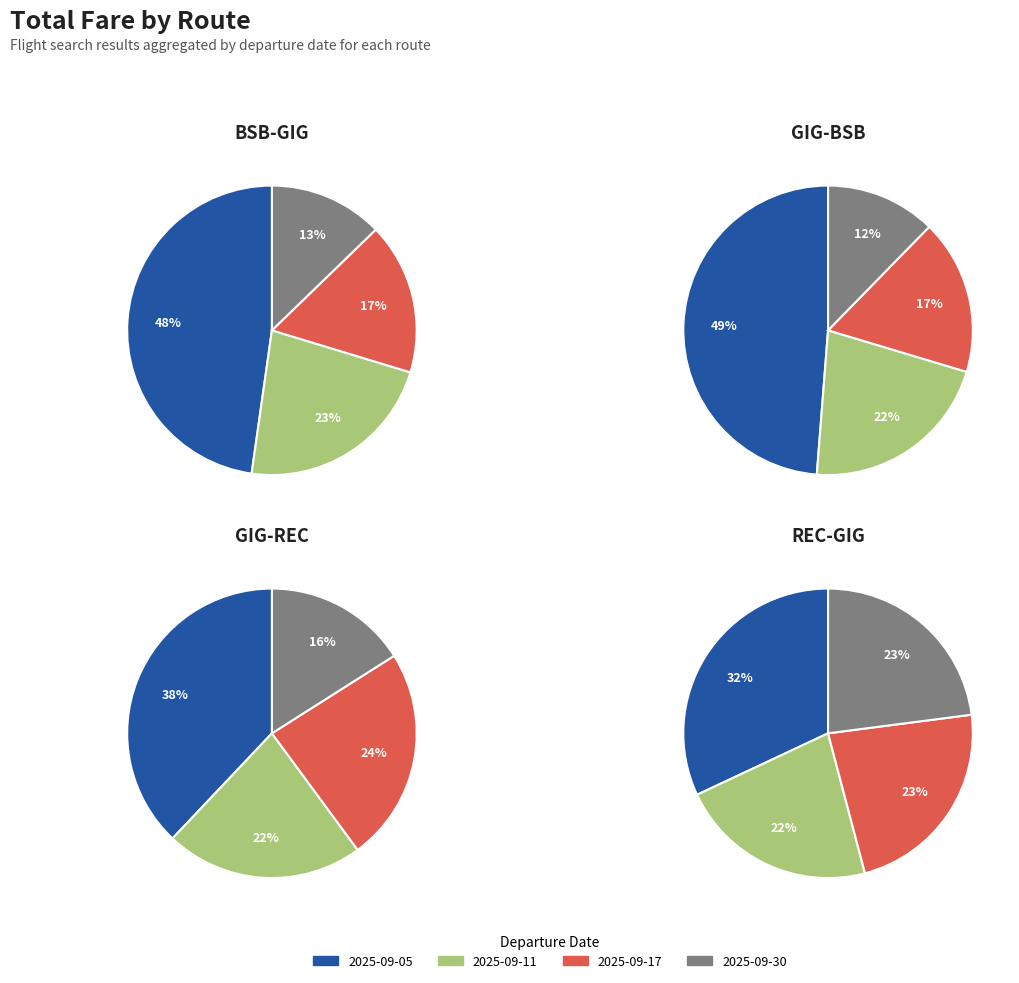

Which has a higher value, 3 or 1?

1